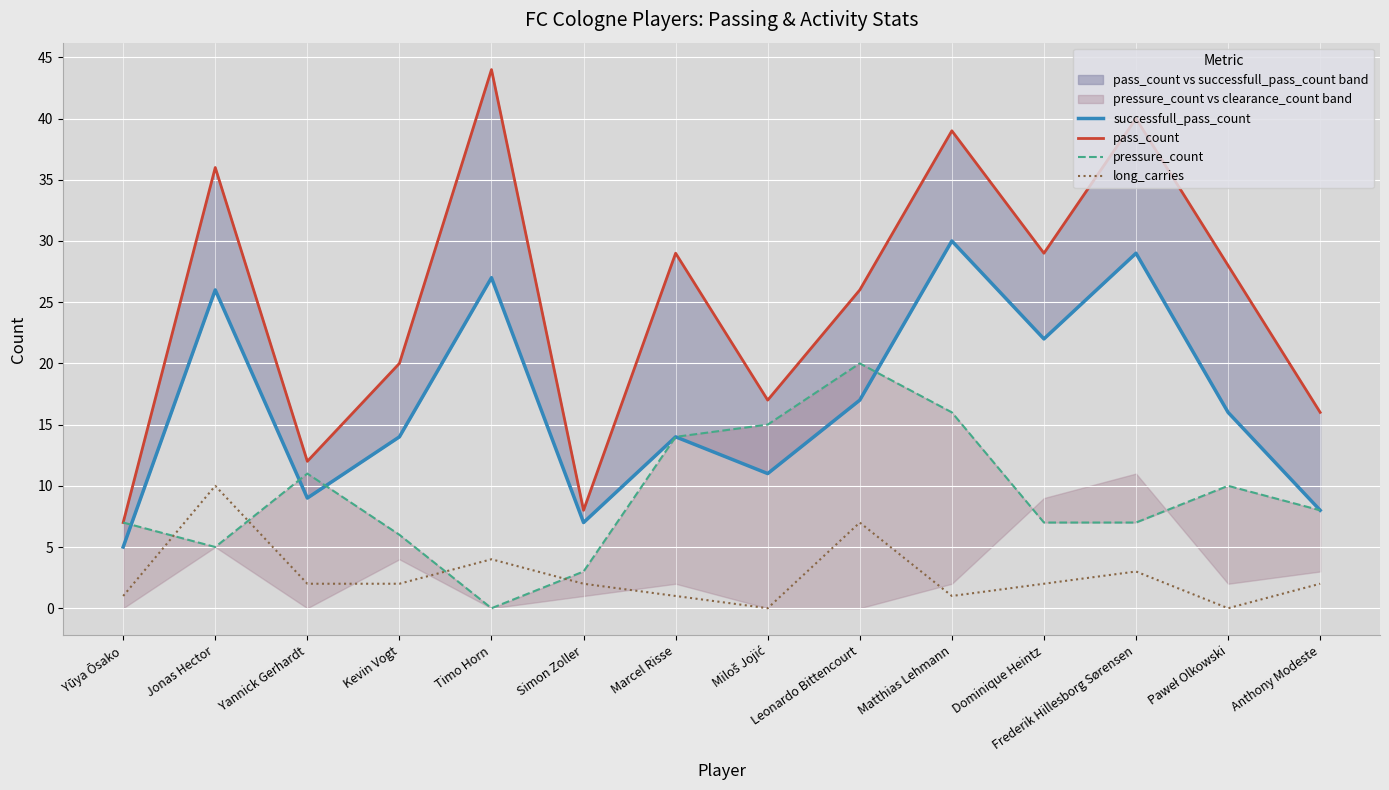

Where is the first local minimum for long_carries?

Miloš Jojić